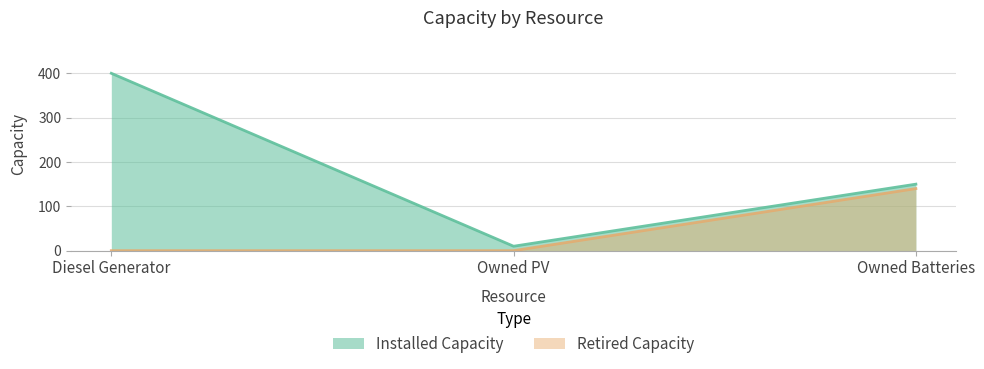

What is the label of the 2nd point from the left?

Owned PV